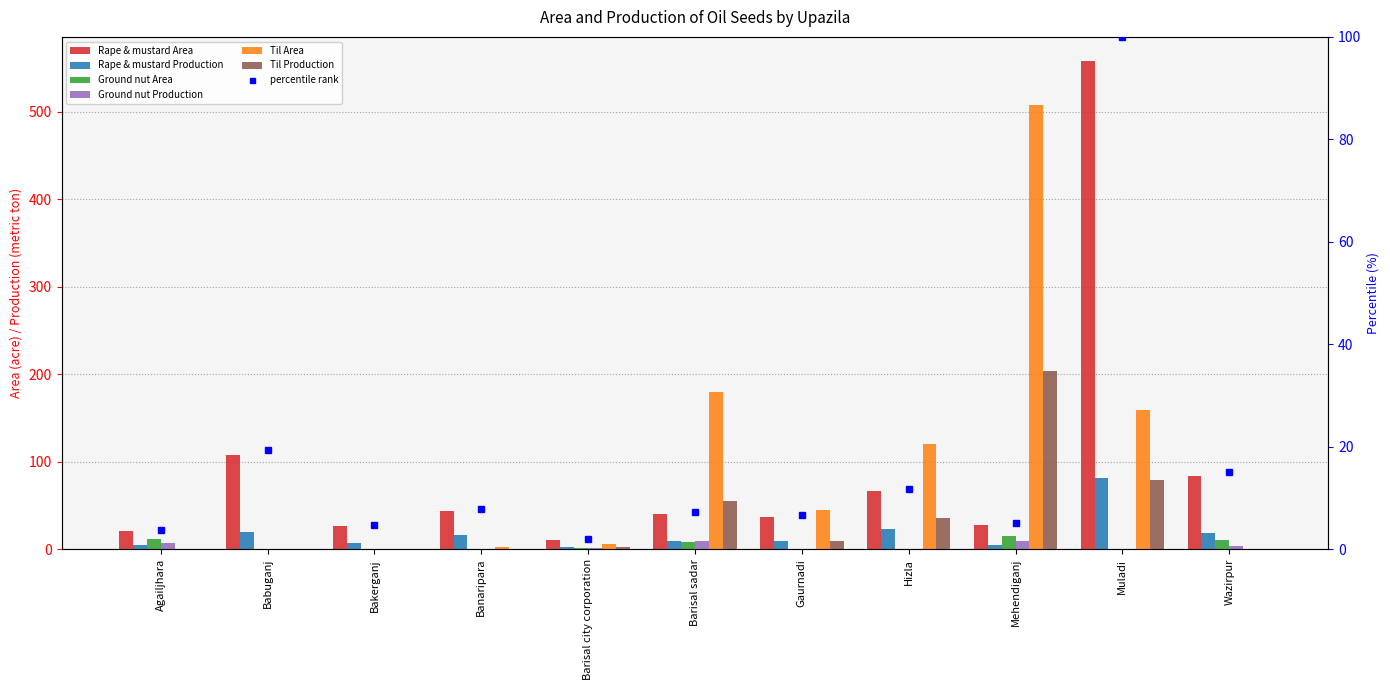

How many groups of bars are there?

11